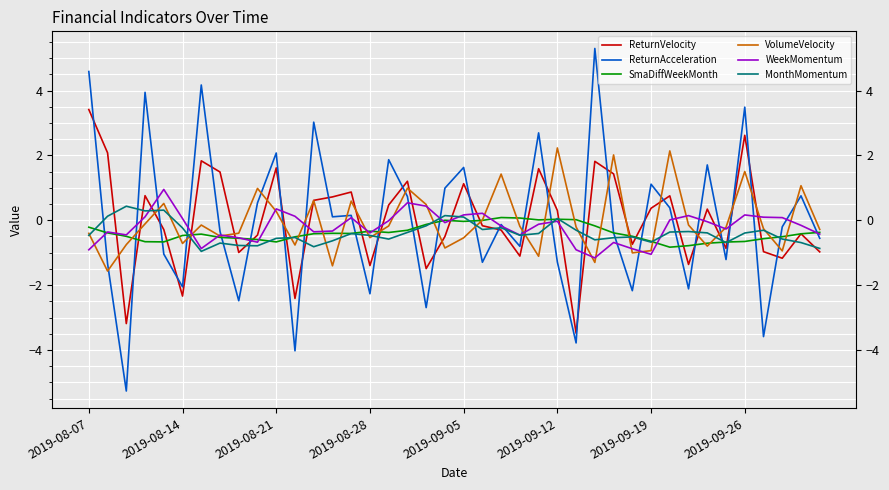

What is the difference between the maximum and minimum values in the WeekMomentum series?

2.1